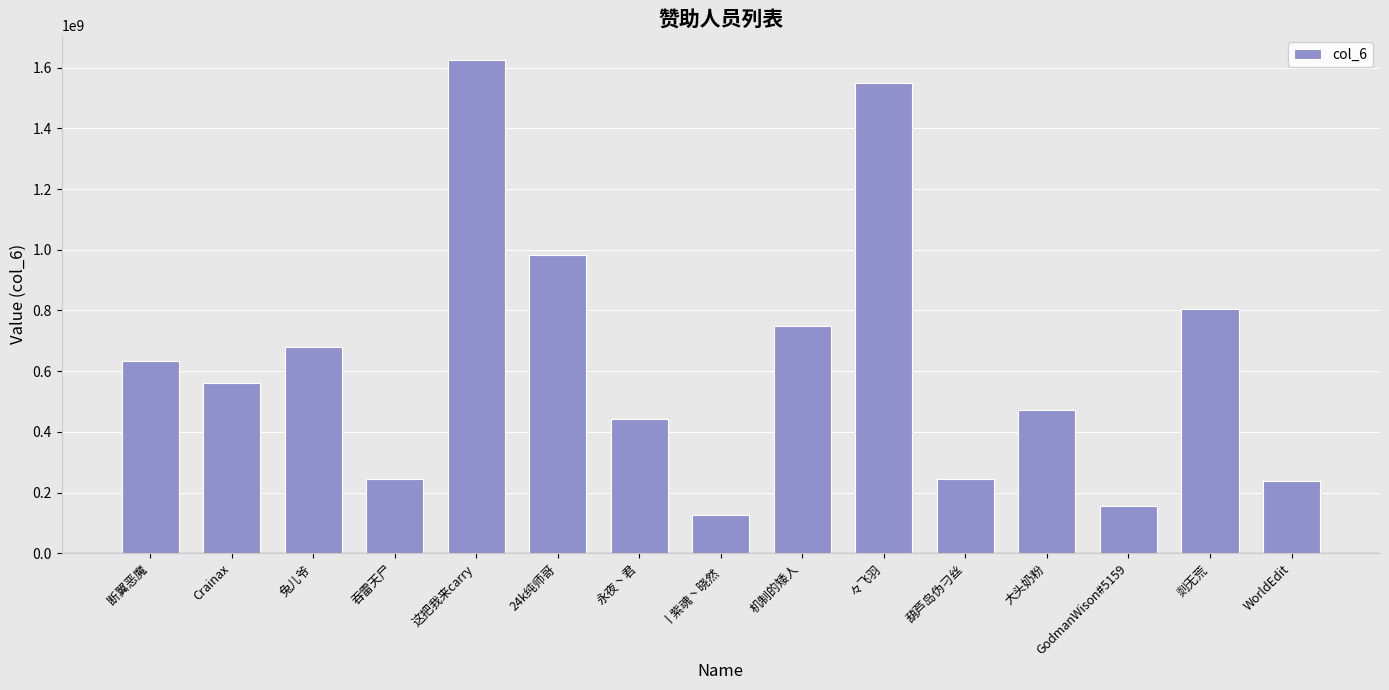

Which label corresponds to the largest value in the chart?

这把我来carry